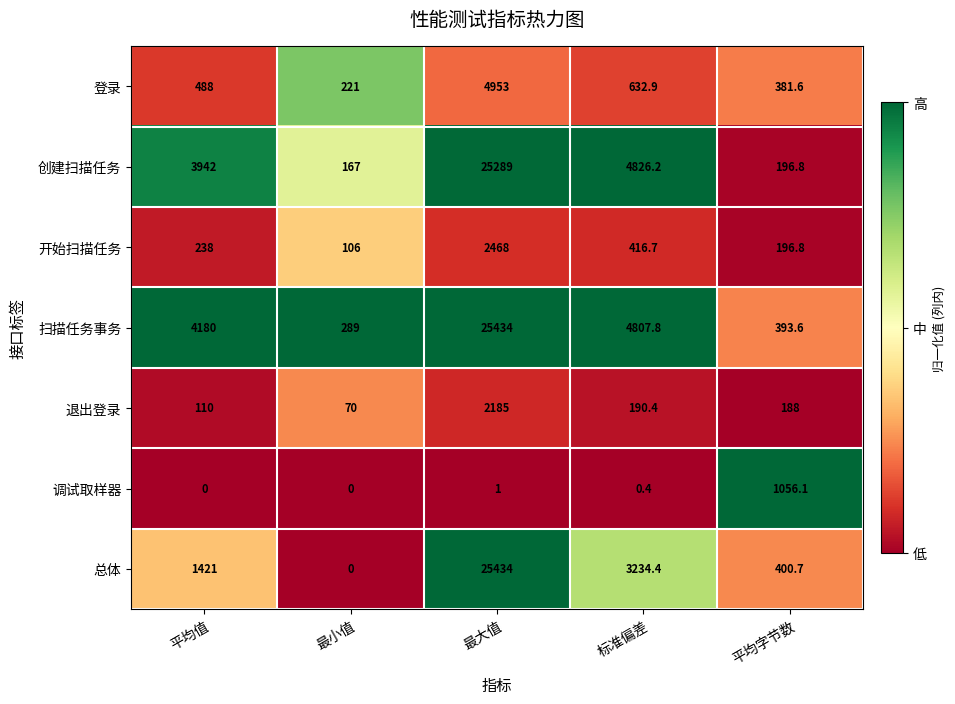

Is the value of 开始扫描任务 at 平均值 greater than the value of 总体 at 最小值?

Yes